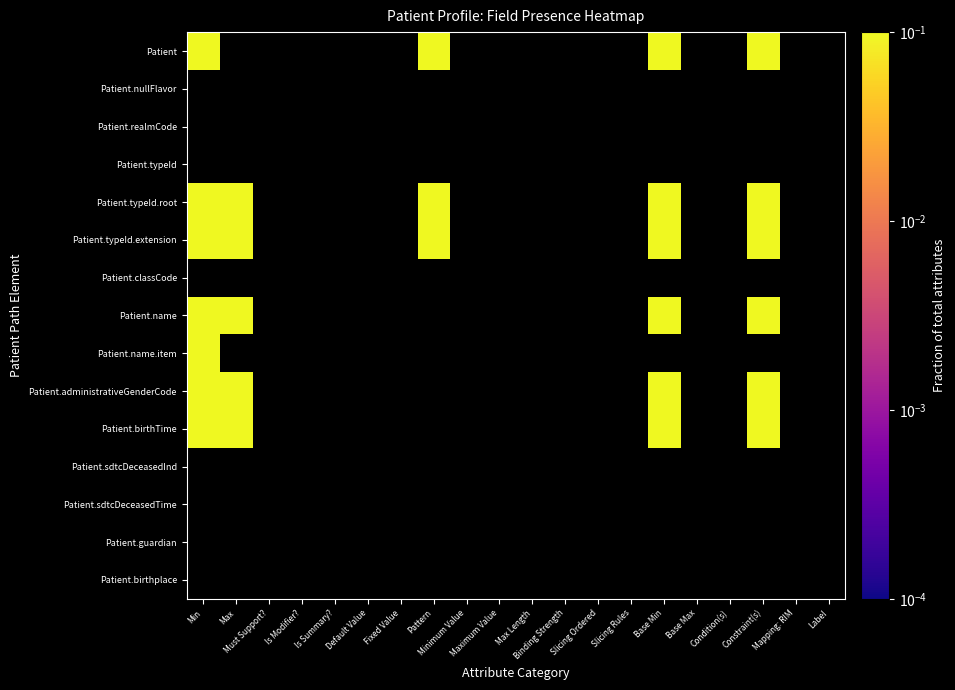

What is the difference between the Patient values at Pattern and Minimum Value?

1